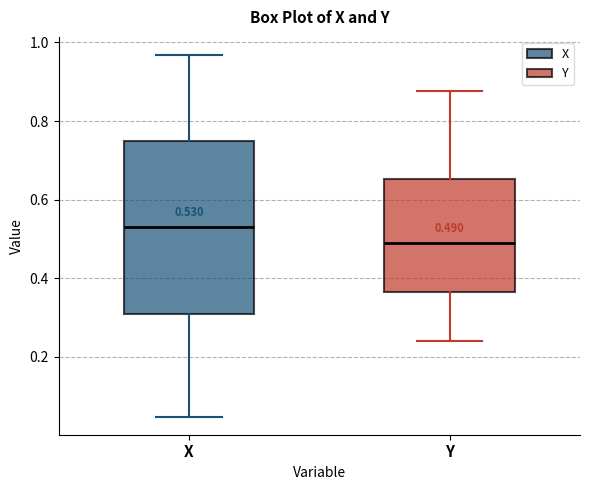

Which box is the tallest, from its lower edge to its upper edge?

X